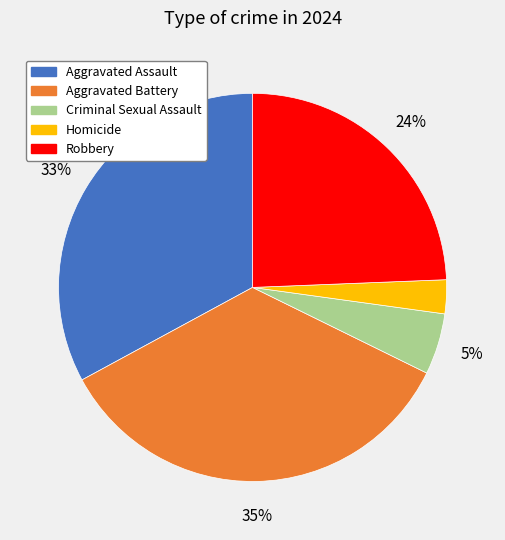

Is there a majority slice in this chart?

No